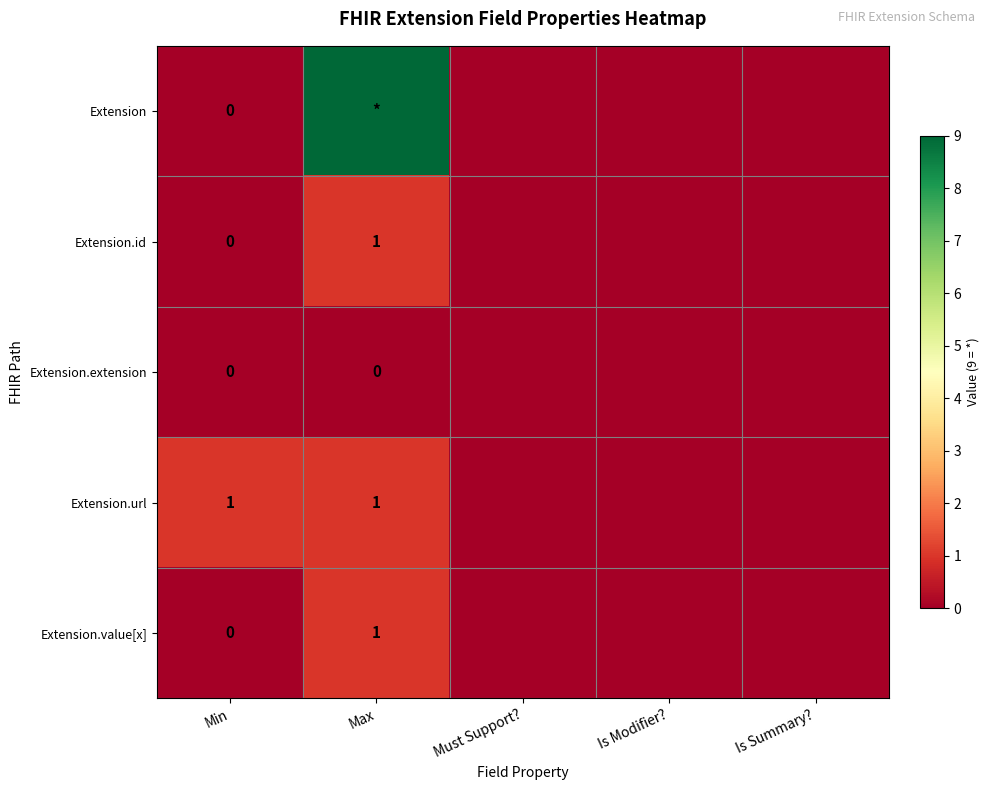

Is it true that Extension.url equals 1 at Max?

True